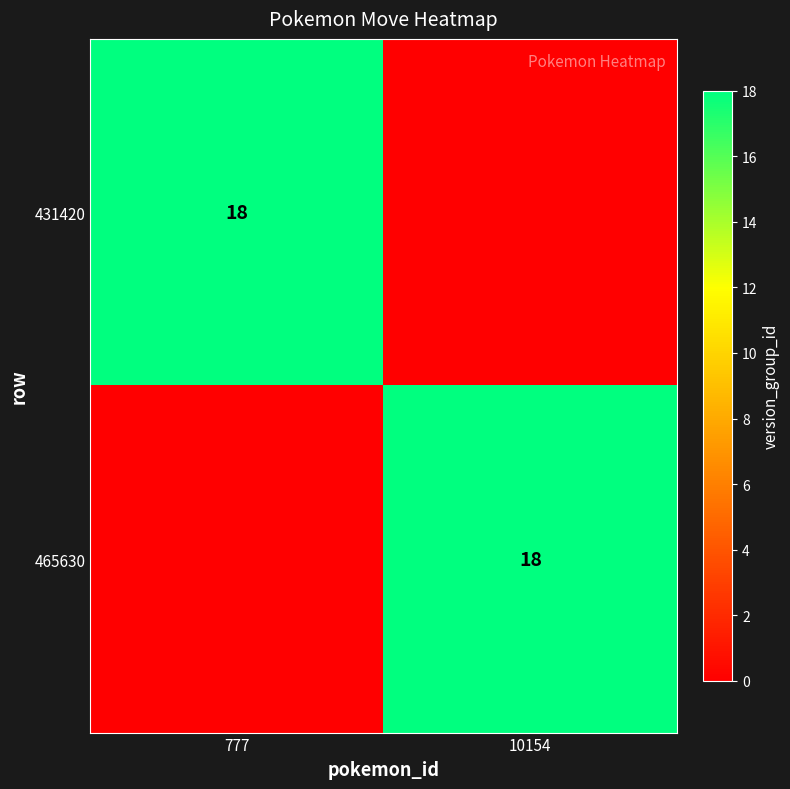

Is it true that 465630 equals 18 at 10154?

True